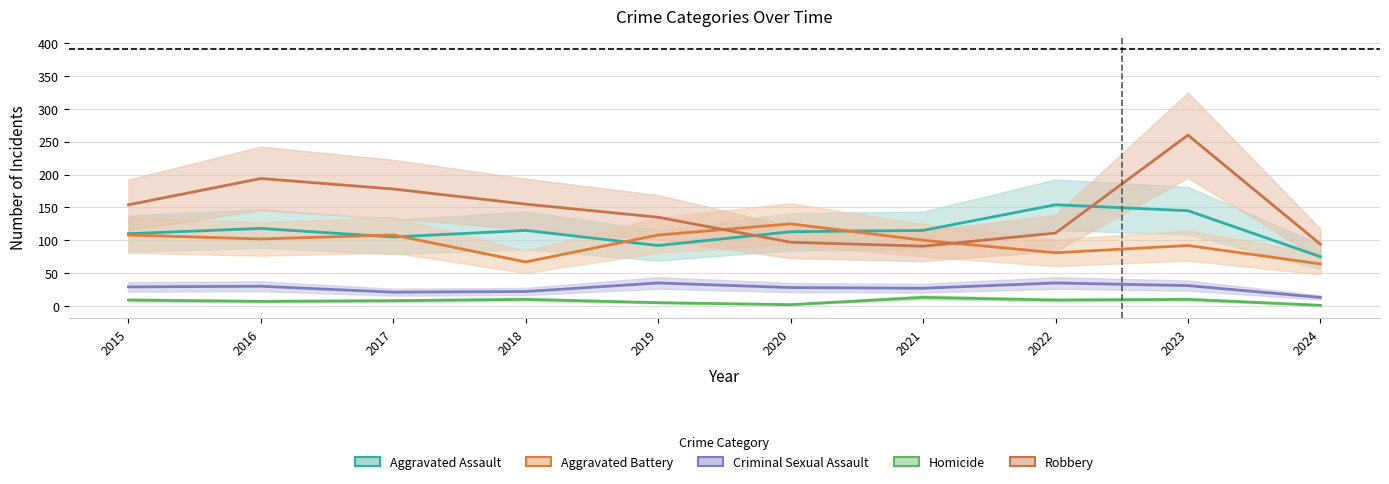

Which category has the highest value across all series?

2023